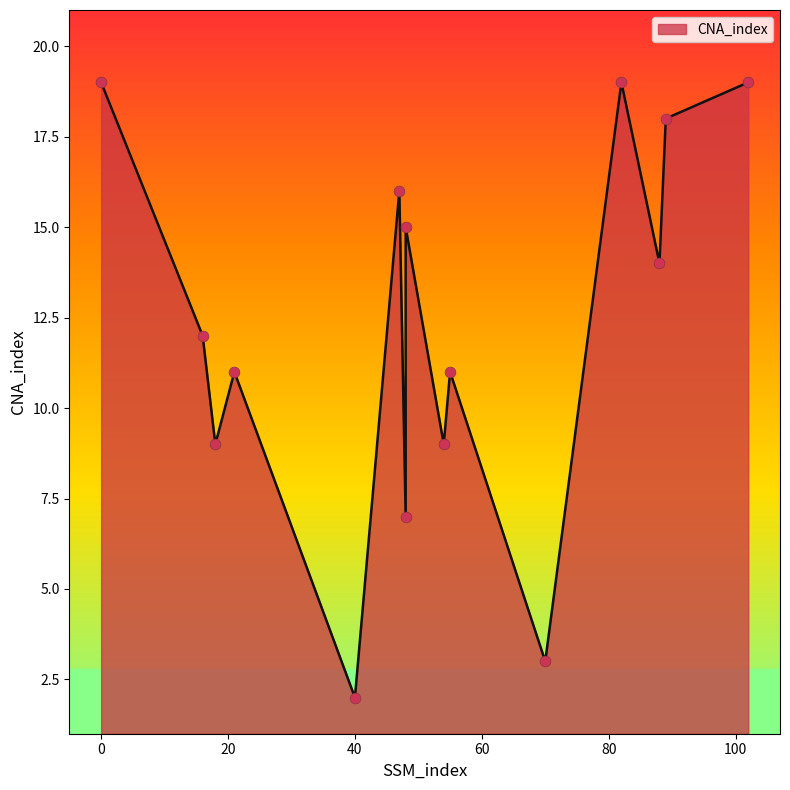

What is the ratio of the value at 40 to the value at 18?

0.2